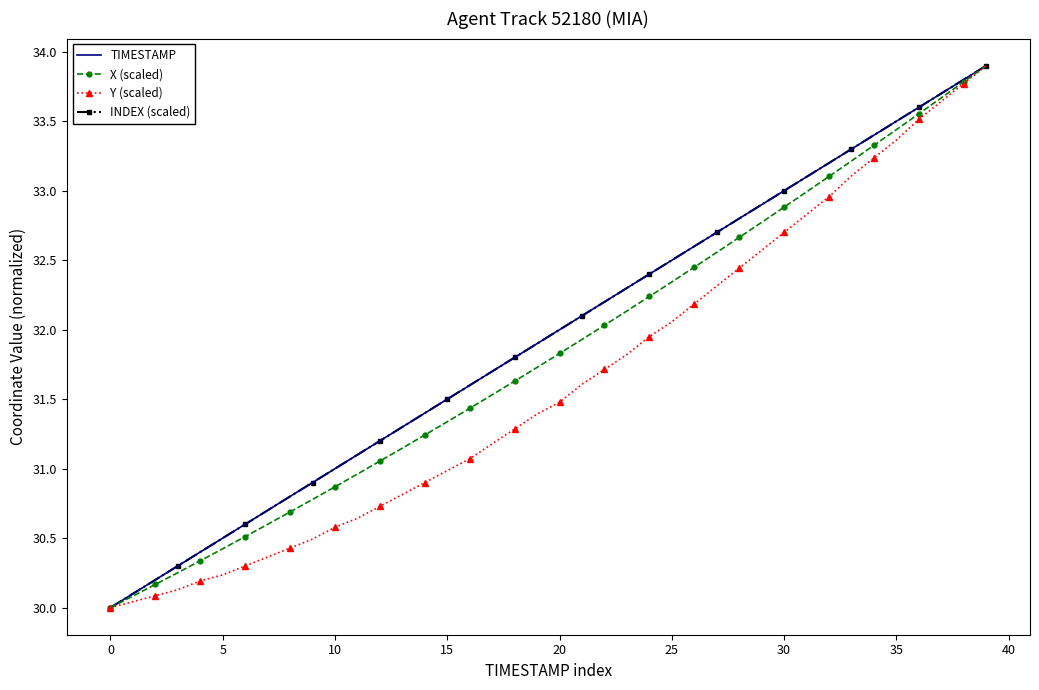

At which label does X (scaled) reach its peak?

39